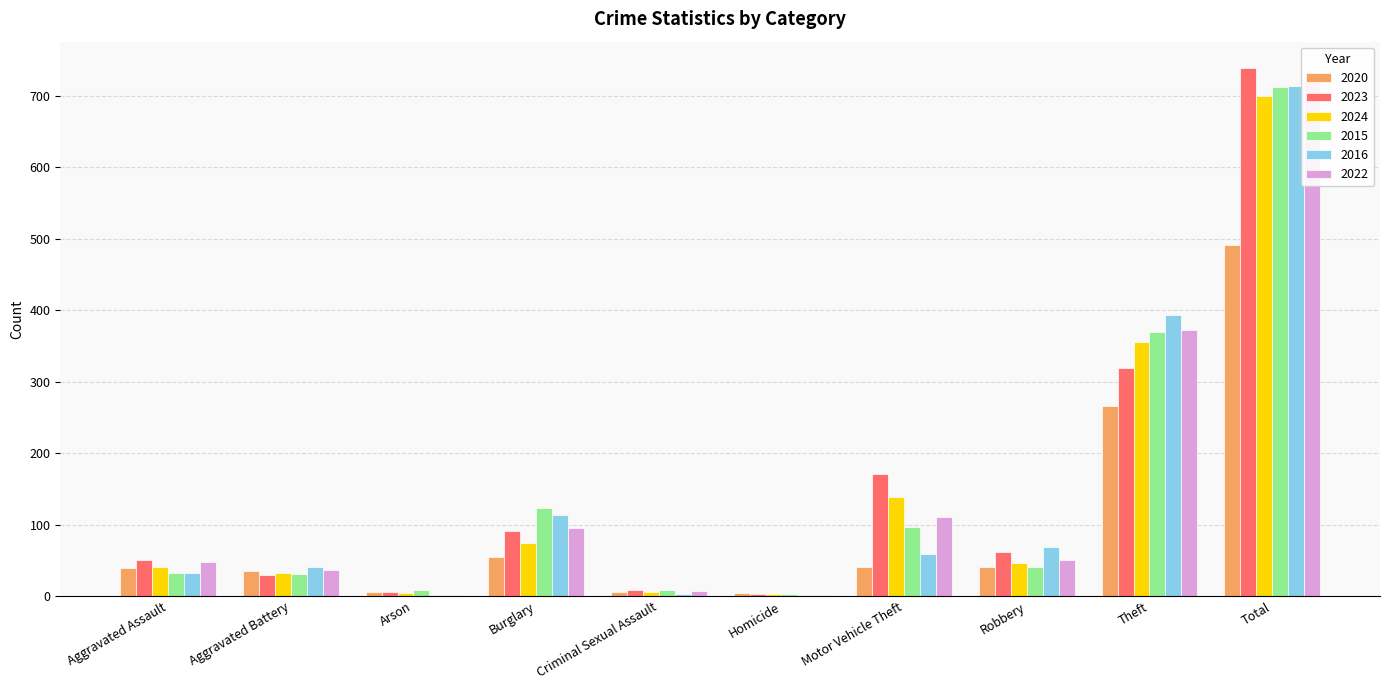

What is the label of the 5th bar from the left?

Criminal Sexual Assault